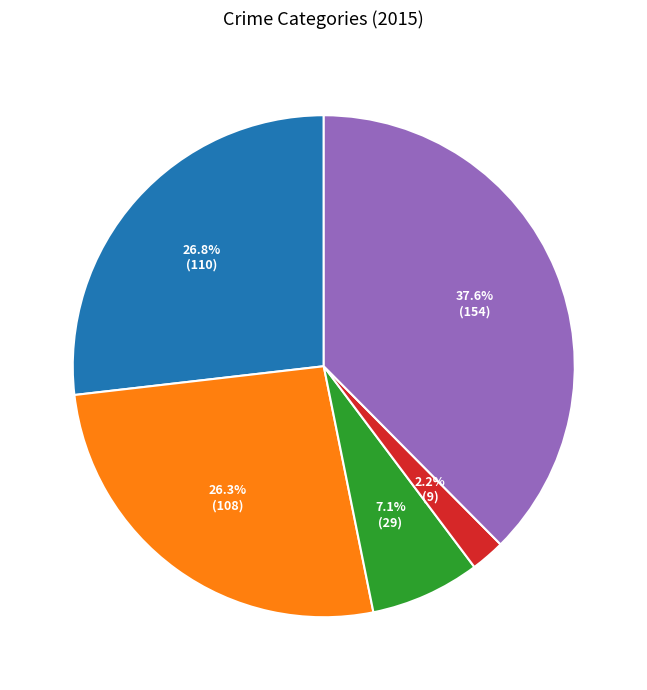

Is there a majority slice in this chart?

No